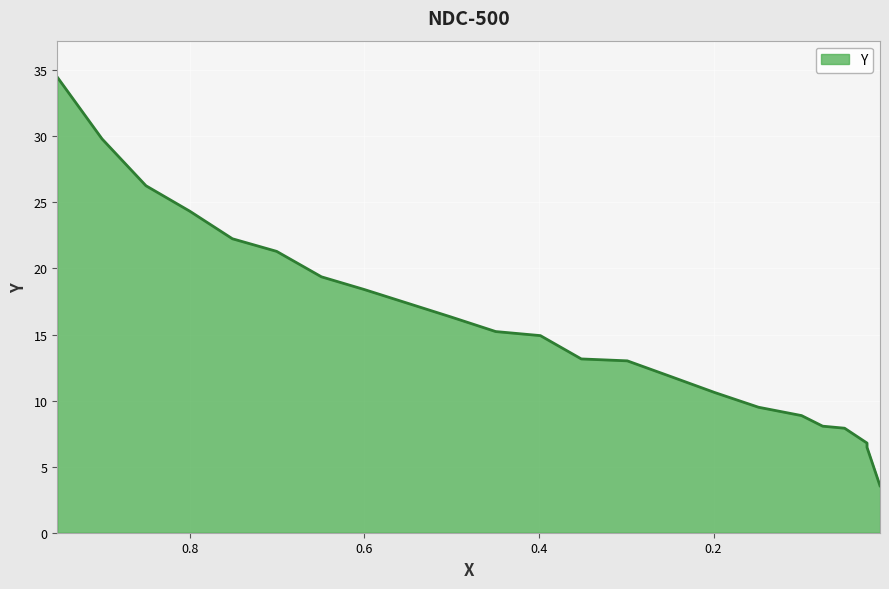

How many categories are shown in the chart?

22